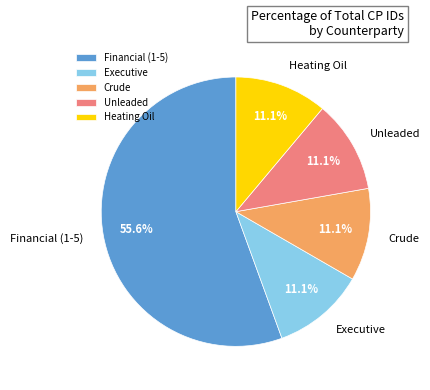

How many segments does this pie chart have?

5